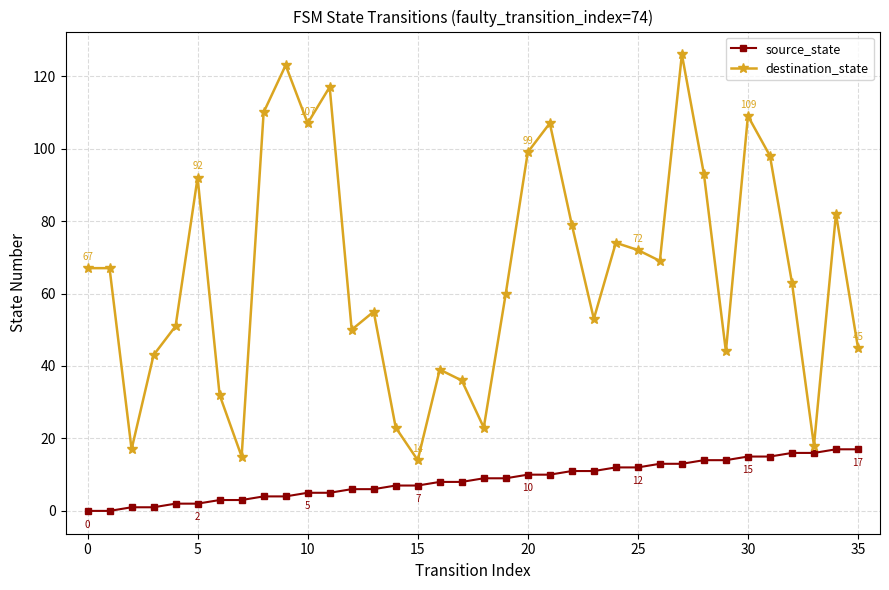

How many values in the destination_state series are below 67?

18